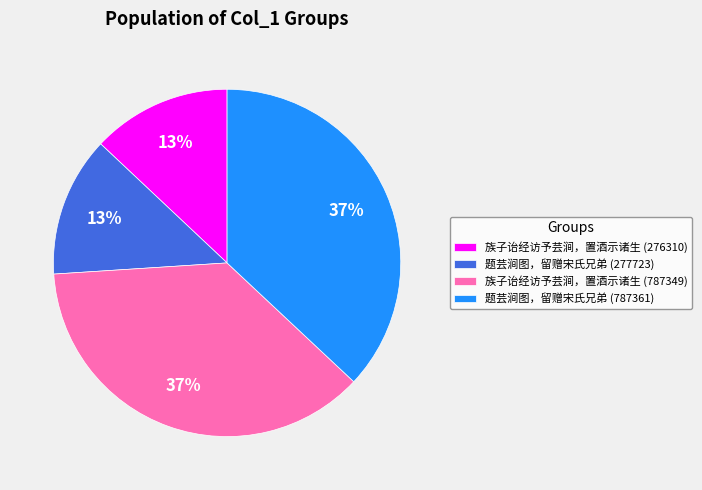

What is the ratio of the value at 族子诒经访予芸涧，置酒示诸生 (787349) to the value at 族子诒经访予芸涧，置酒示诸生 (276310)?

2.8